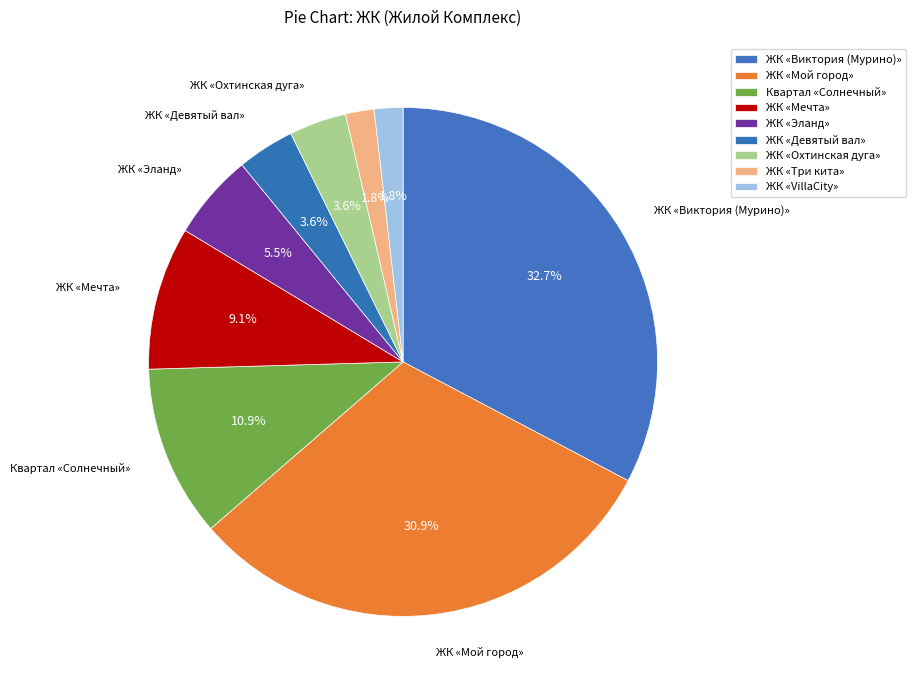

To the nearest percent, what portion does ЖК «Три кита» represent?

2%